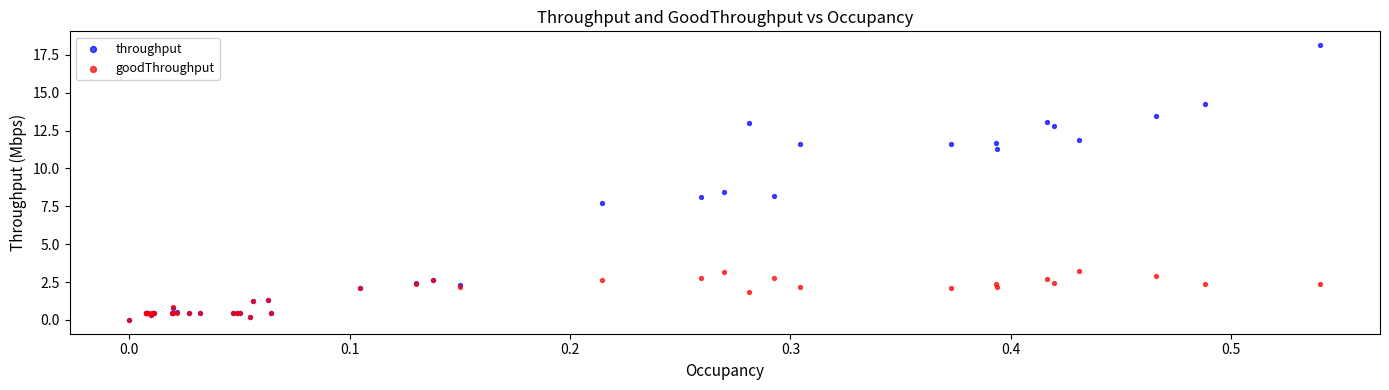

Which series has the widest spread of Y values?

throughput